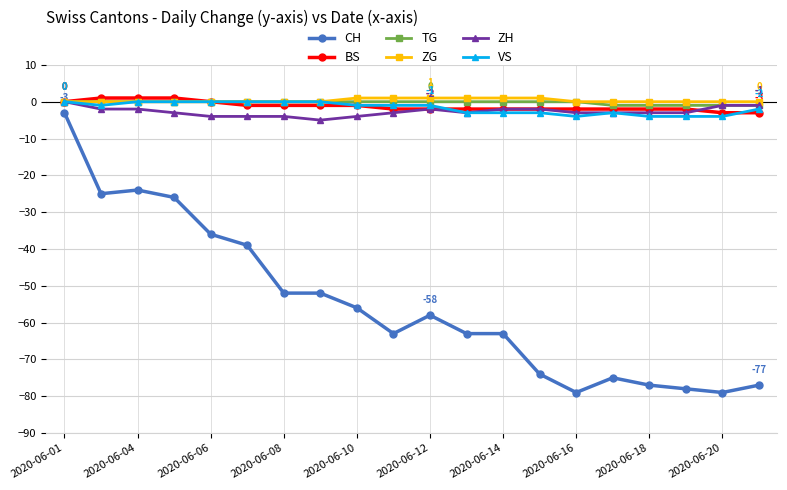

What is the value of the BS point at the 19th from the left?

-3